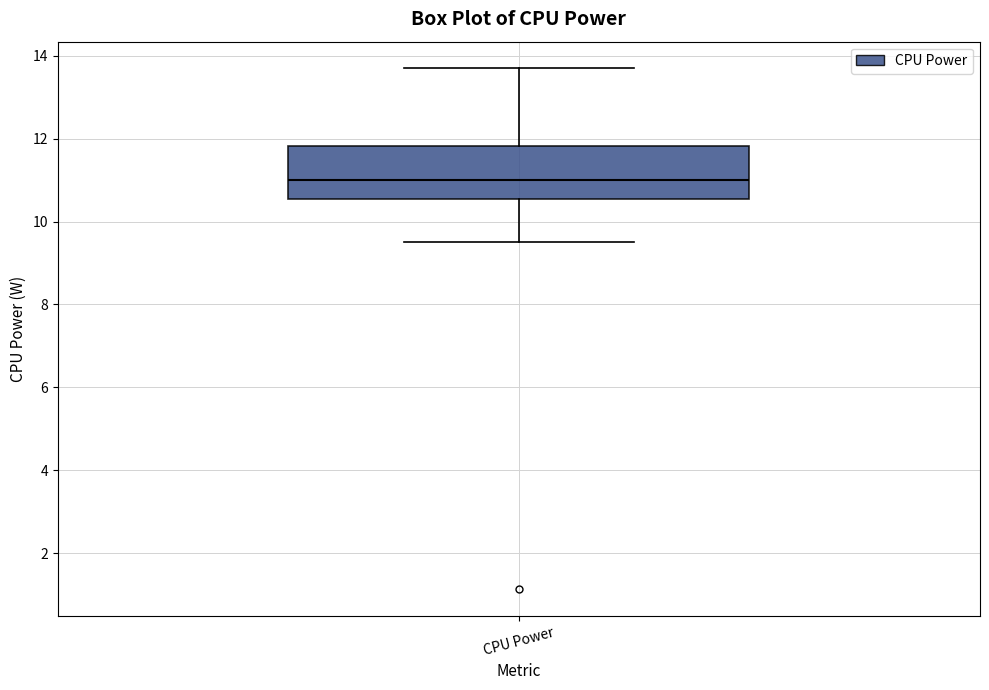

Where is the upper edge of the box for CPU Power on the y-axis? The values are not printed on the chart, so give them approximately, as read against the axis.

11.8